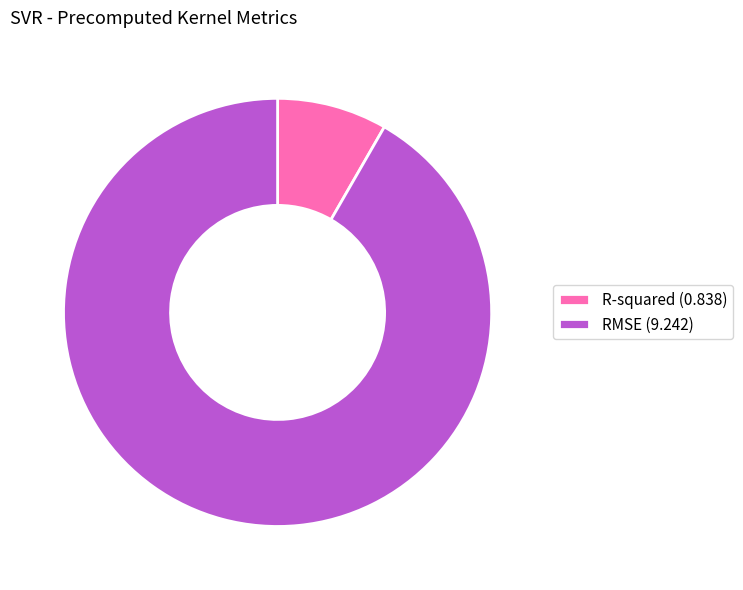

Does R-squared represent more than half of the total?

No